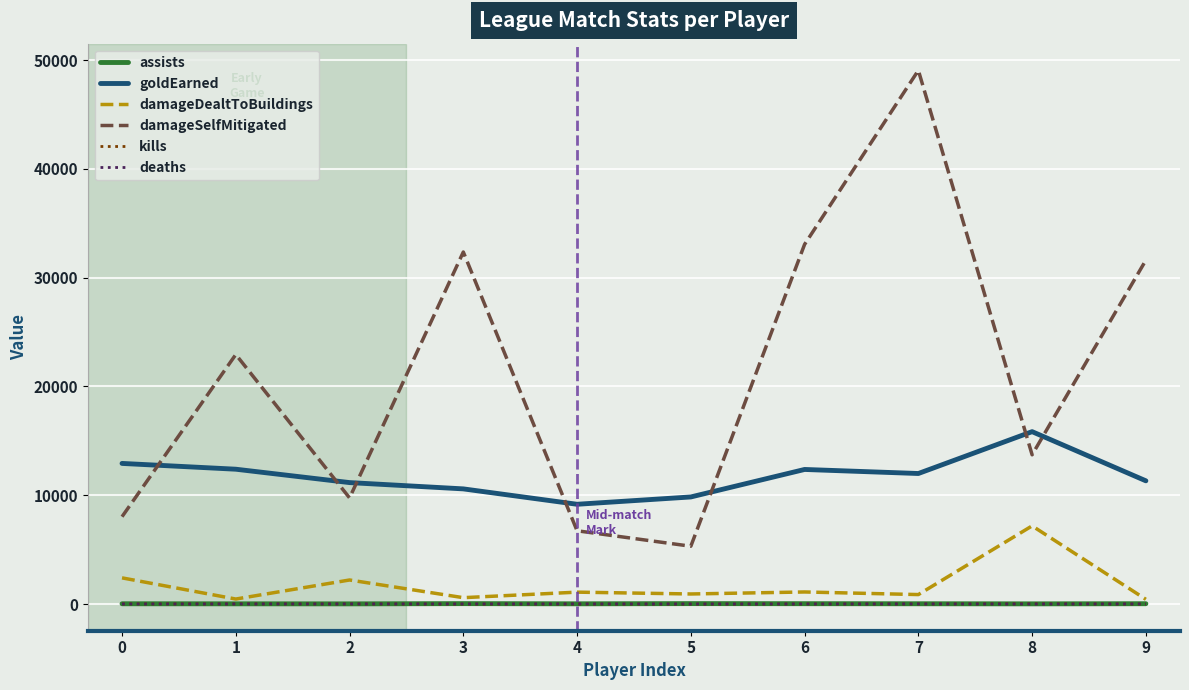

The value of goldEarned at 2 is 14891. True or false?

False